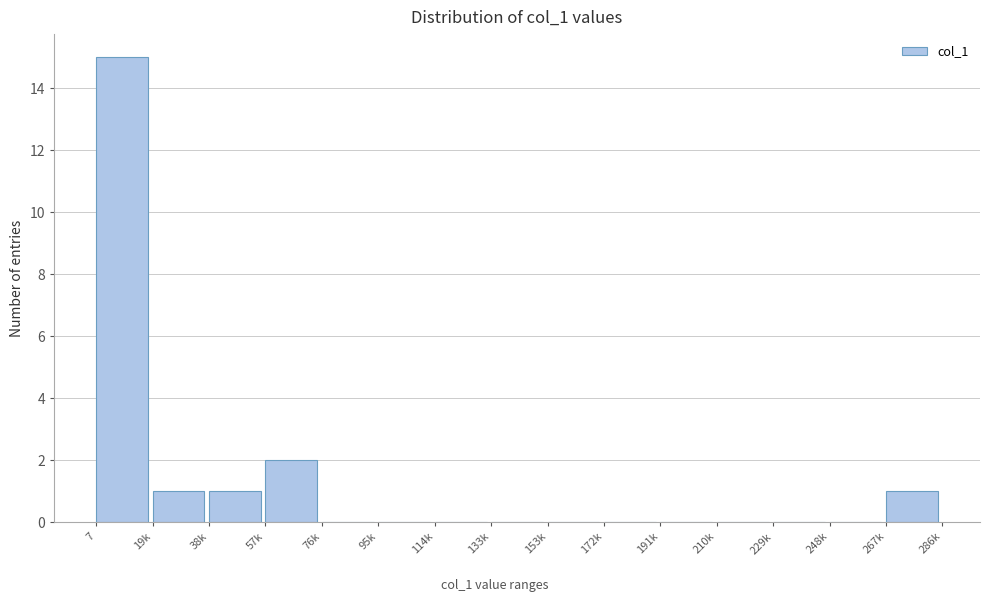

Reading right to left, what are all the values shown in this chart?

267k=1	248k=0	229k=0	210k=0	191k=0	172k=0	153k=0	133k=0	114k=0	95k=0	76k=0	57k=2	38k=1	19k=1	7=15